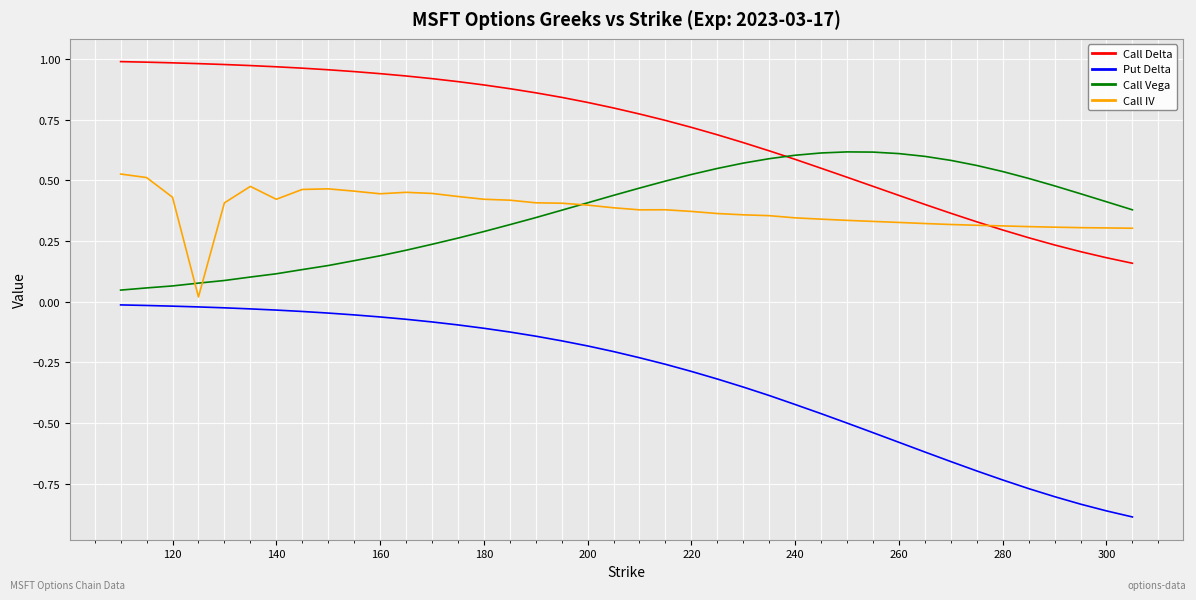

Which series has the largest total across all categories?

Call Delta